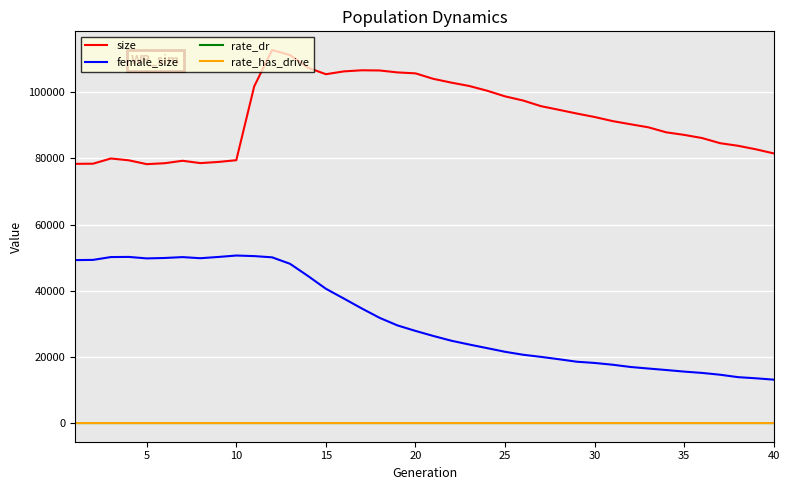

What is the maximum value for female_size?

50626.0